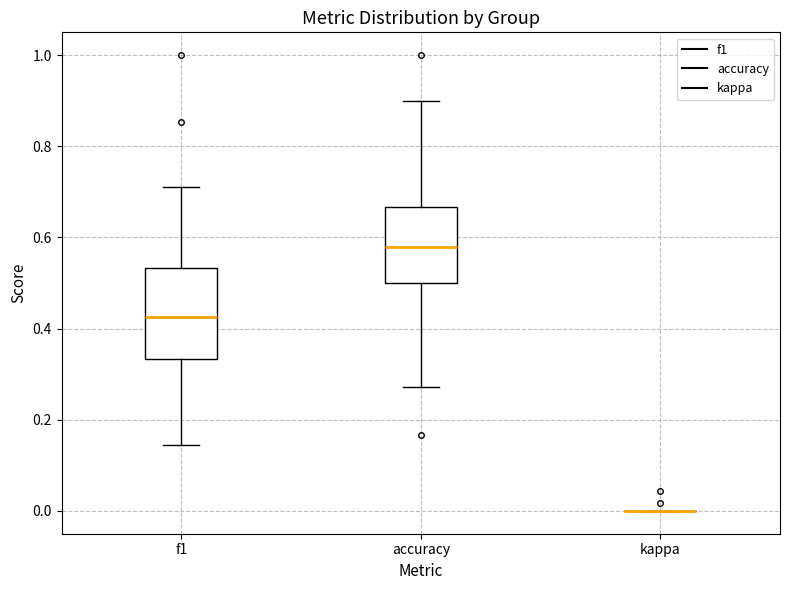

Reading left to right, transcribe this box plot: for each box, give where its median line is, the range the box spans, and where its two whiskers end, as read against the y-axis. The values are not printed on the chart, so give them approximately, as read against the axis.

f1: median 0.42, box 0.34 to 0.54, whiskers 0.14 to 0.72
accuracy: median 0.58, box 0.50 to 0.66, whiskers 0.28 to 0.90
kappa: box collapsed to a line at 0.00, whiskers 0.00 to 0.00